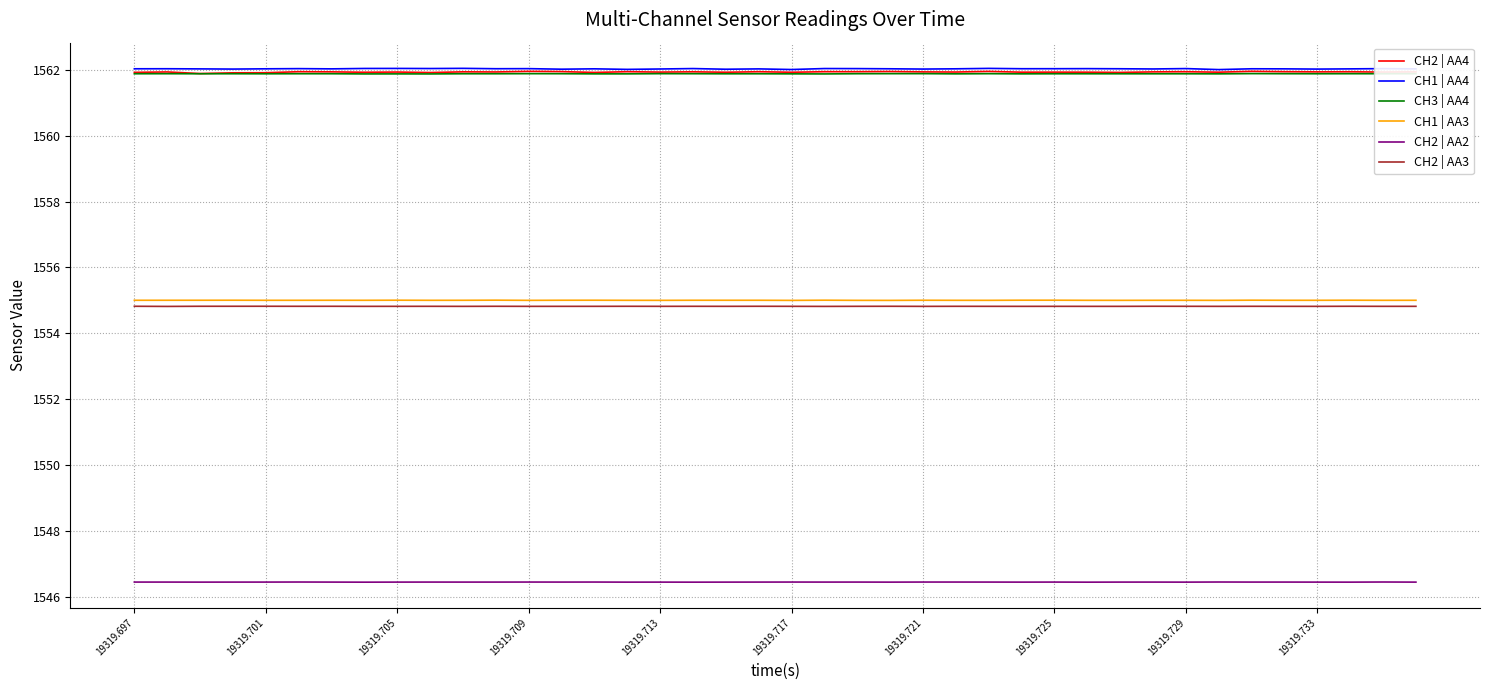

What is the highest value of the CH2 | AA2 series?

1546.5